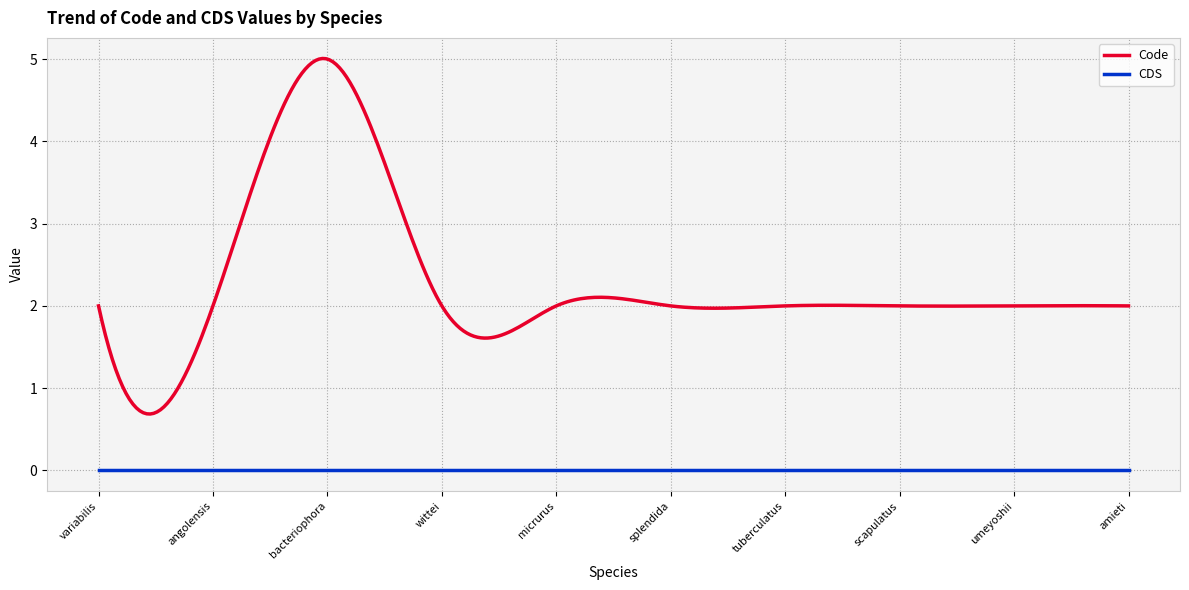

True or false: CDS and Code cross at least once.

False